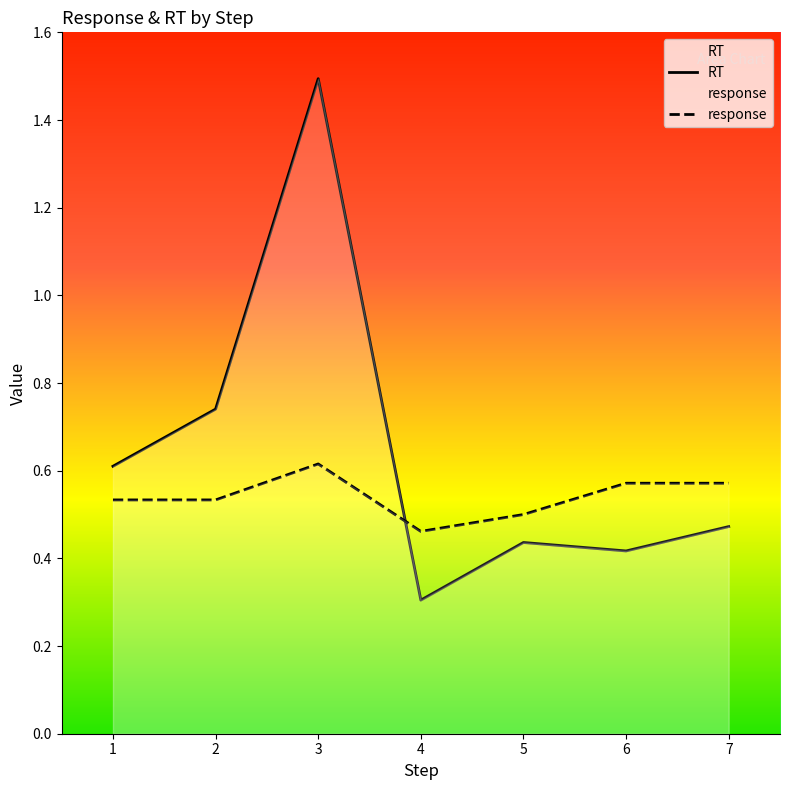

What is the sum of the response values at 7 and 3?

1.2